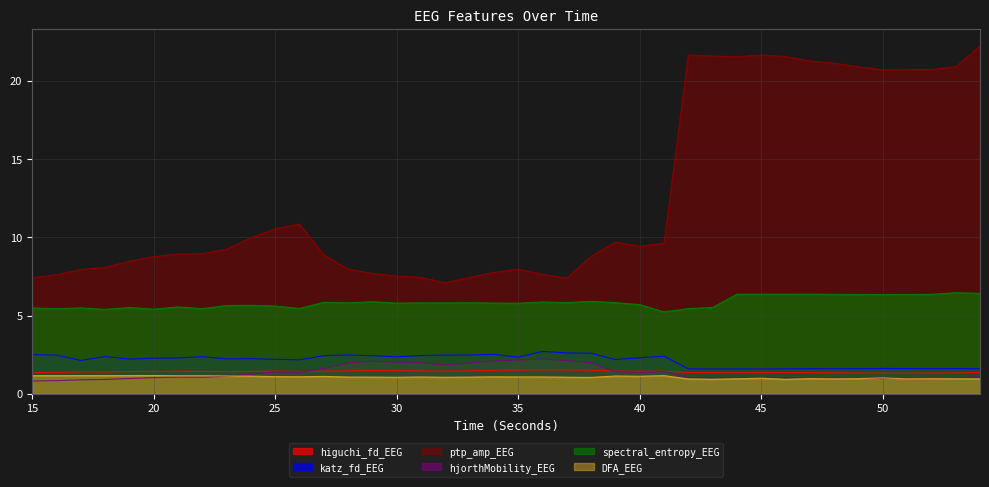

True or false: ptp_amp_EEG and katz_fd_EEG cross at least once.

False